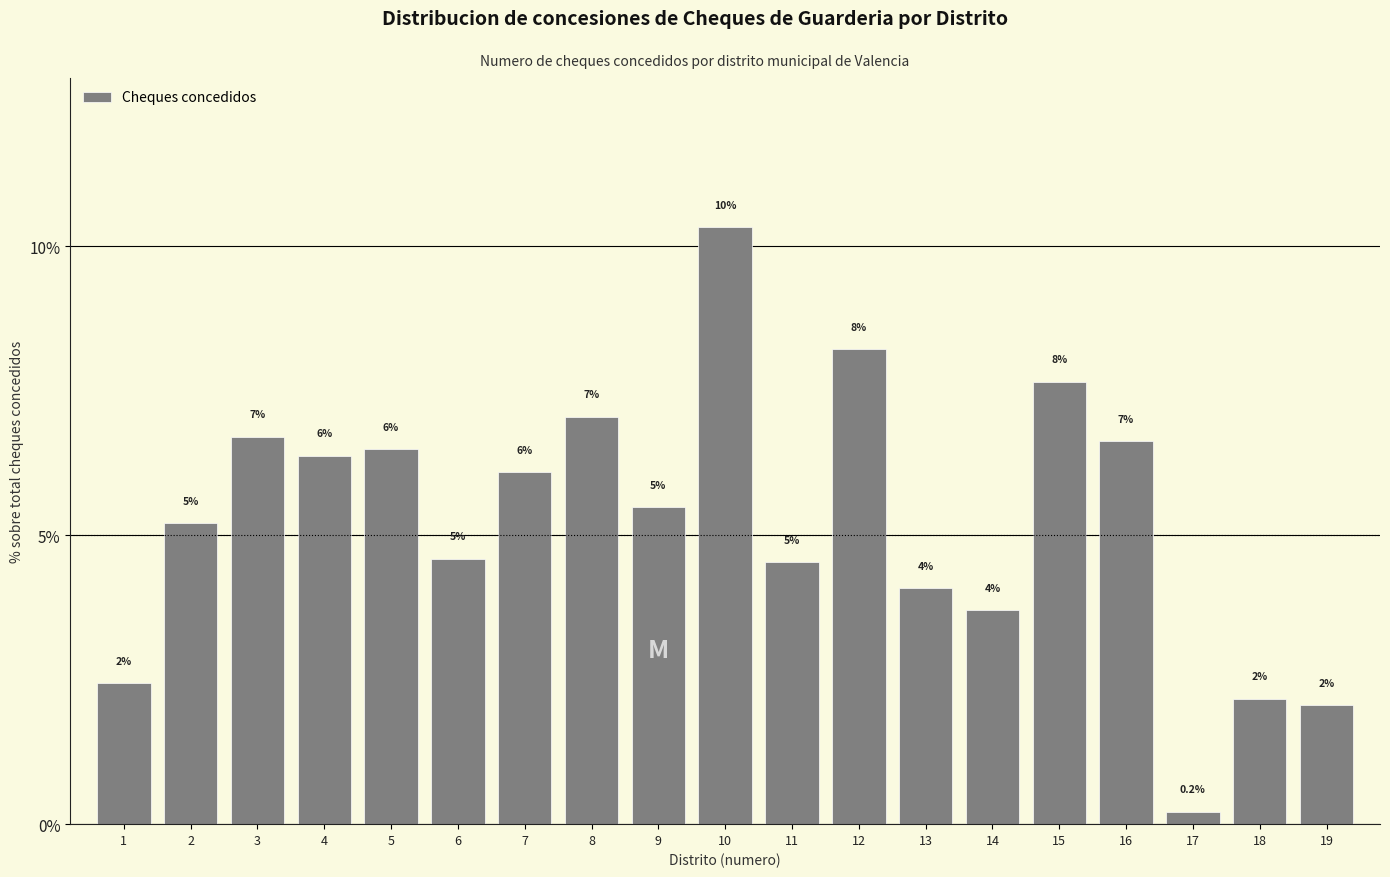

How many bars are there in total?

19